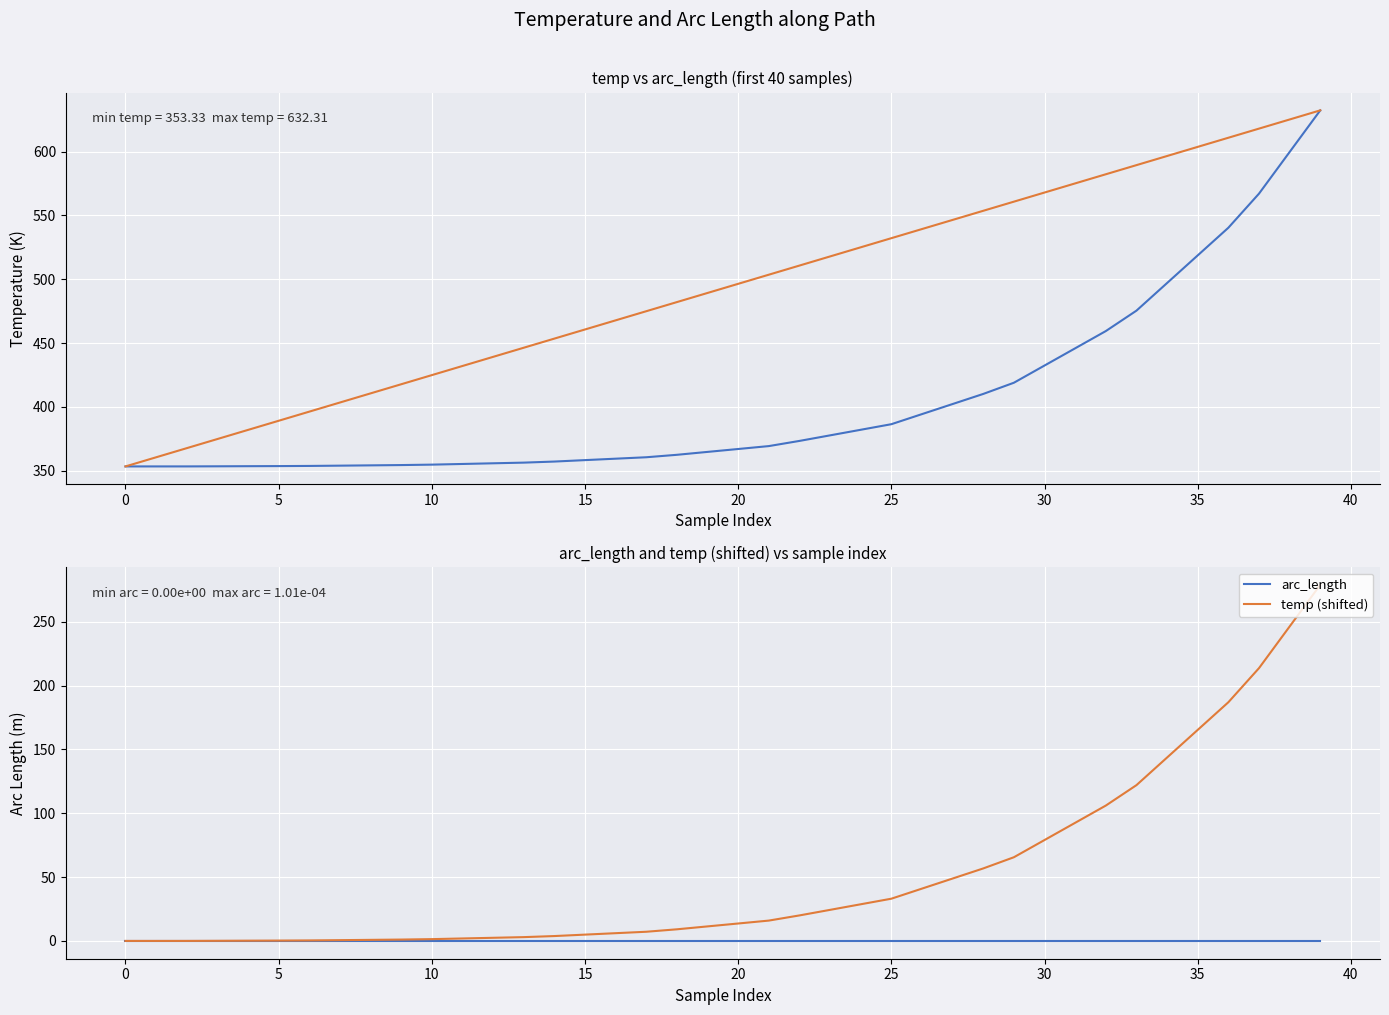

True or false: arc_length and temp cross at least once.

False